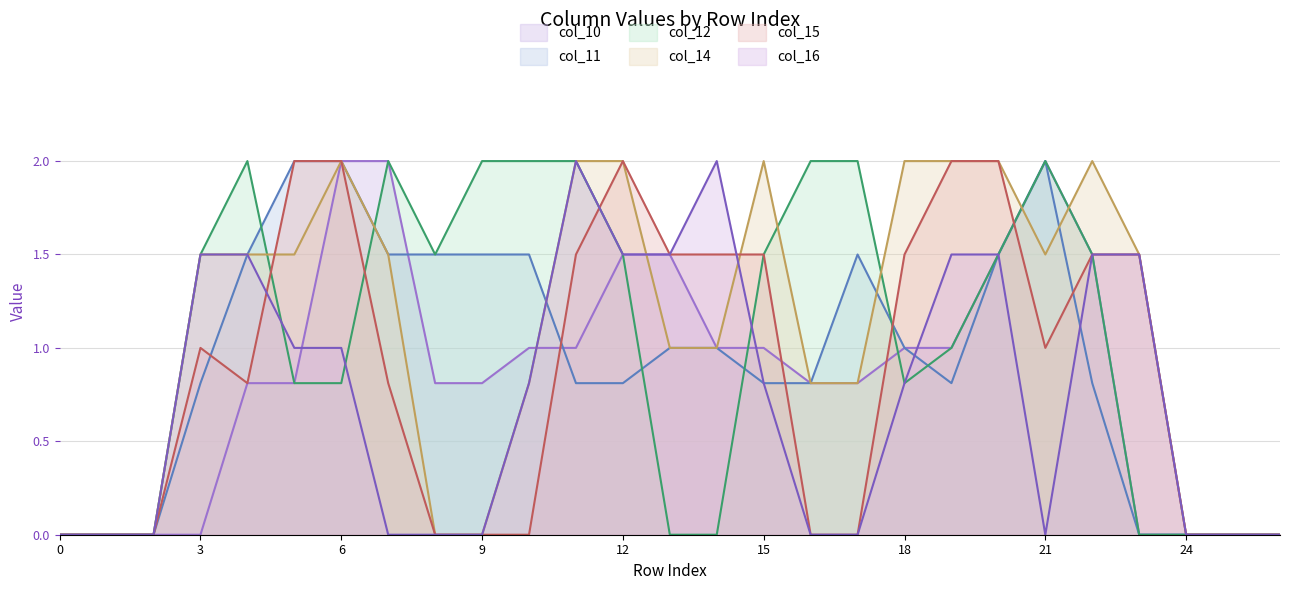

What are all the series names shown in the legend?

col_10, col_11, col_12, col_14, col_15, col_16